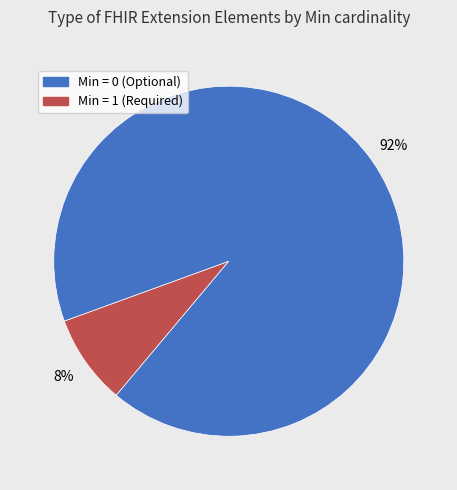

To the nearest percent, what is the average slice percentage?

50%